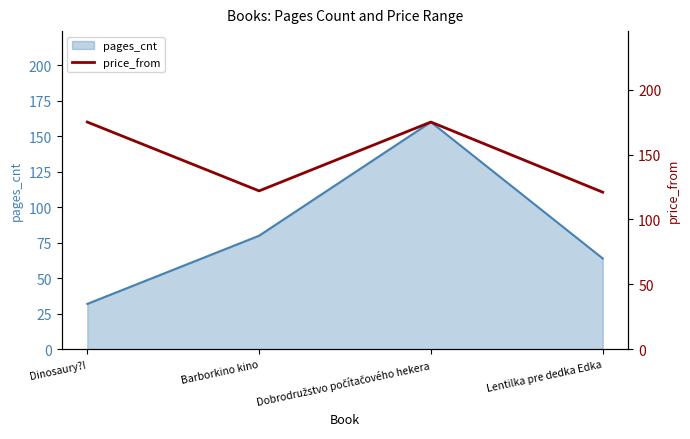

How many lines are shown in the chart?

1